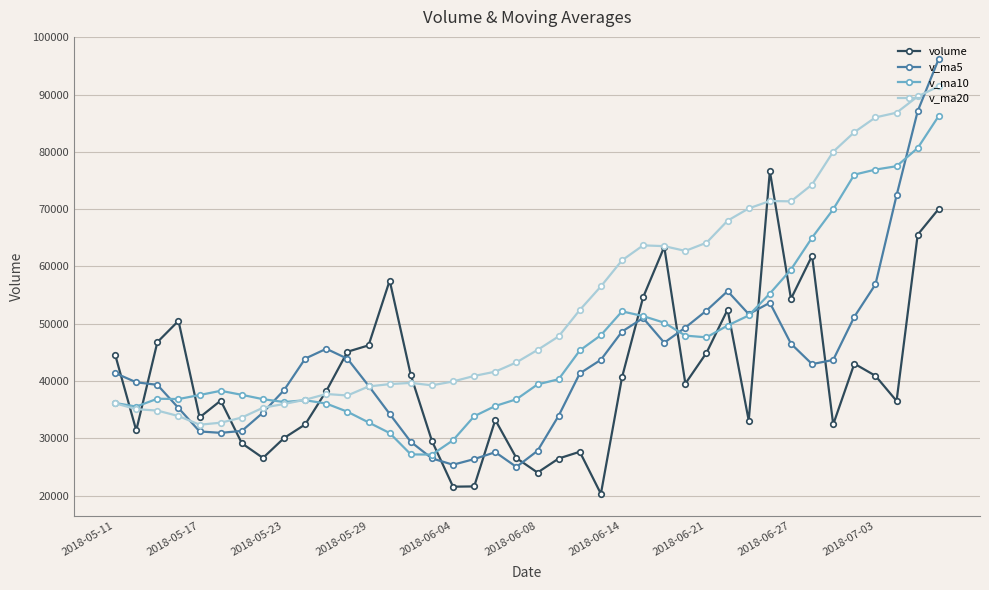

How many intersections are there between v_ma10 and volume?

11